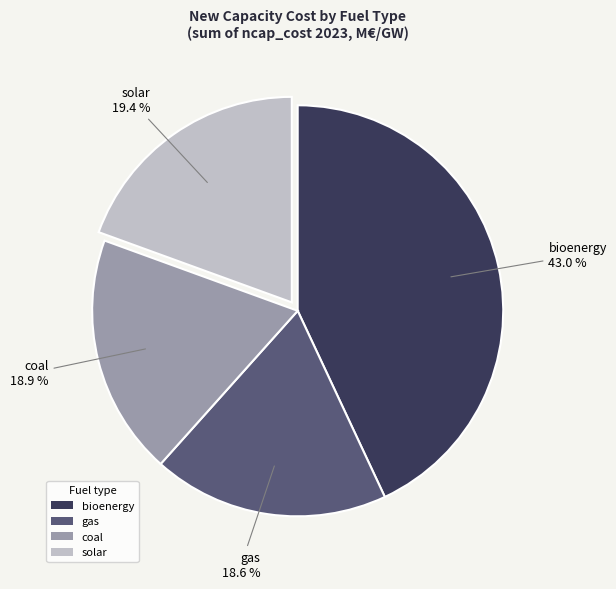

How many segments does this pie chart have?

4